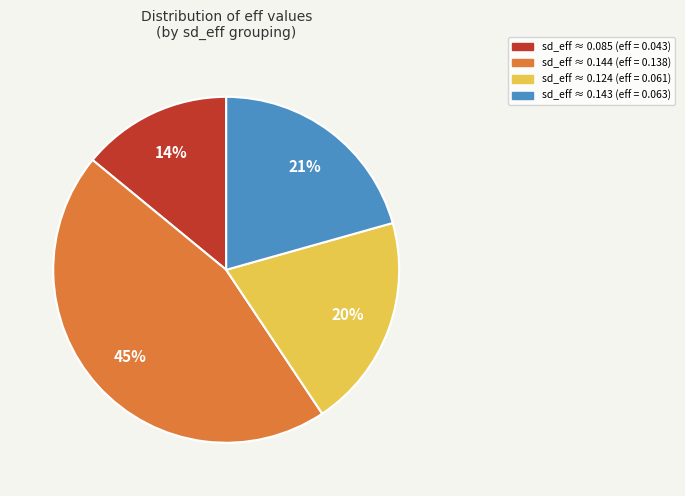

Rank the categories by value from highest to lowest.

sd_eff ≈ 0.144 (eff = 0.138), sd_eff ≈ 0.143 (eff = 0.063), sd_eff ≈ 0.124 (eff = 0.061), sd_eff ≈ 0.085 (eff = 0.043)